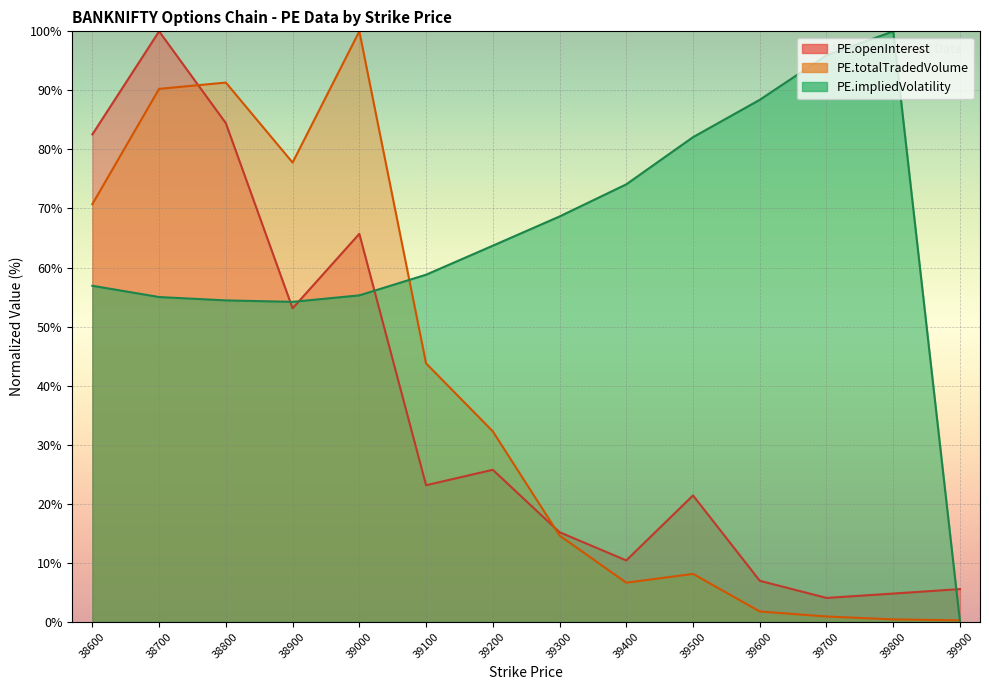

List the series in order of their peak value, highest first.

PE.openInterest, PE.totalTradedVolume, PE.impliedVolatility